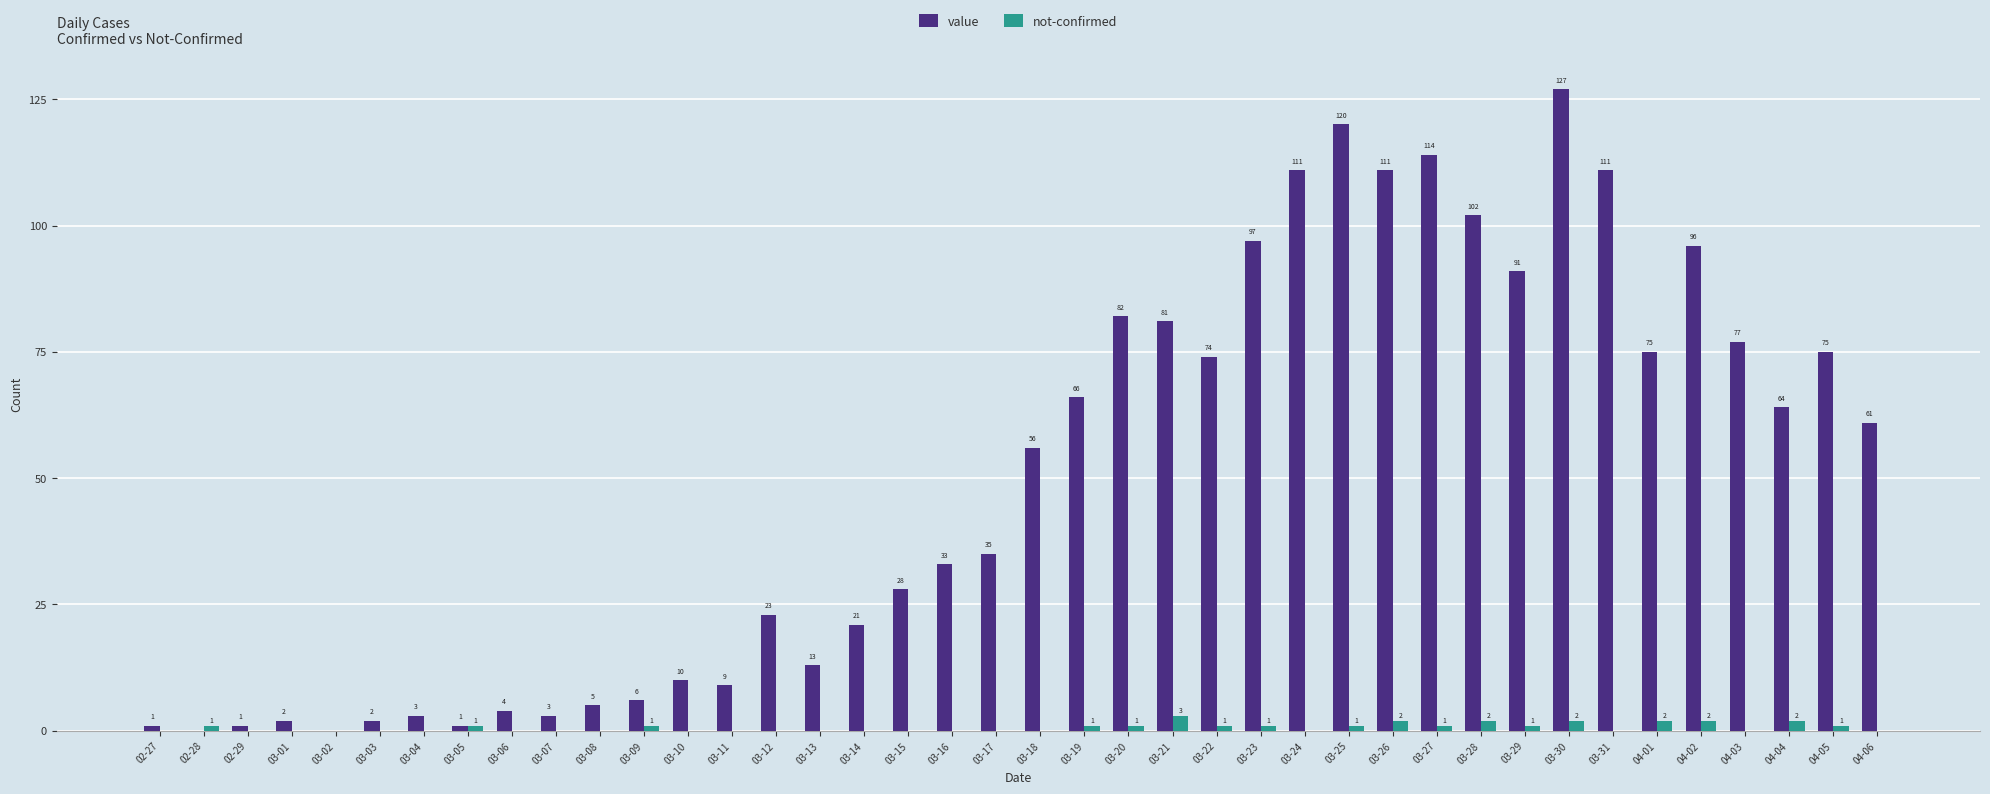

Which series changed the most between 03-01 and 03-20?

value